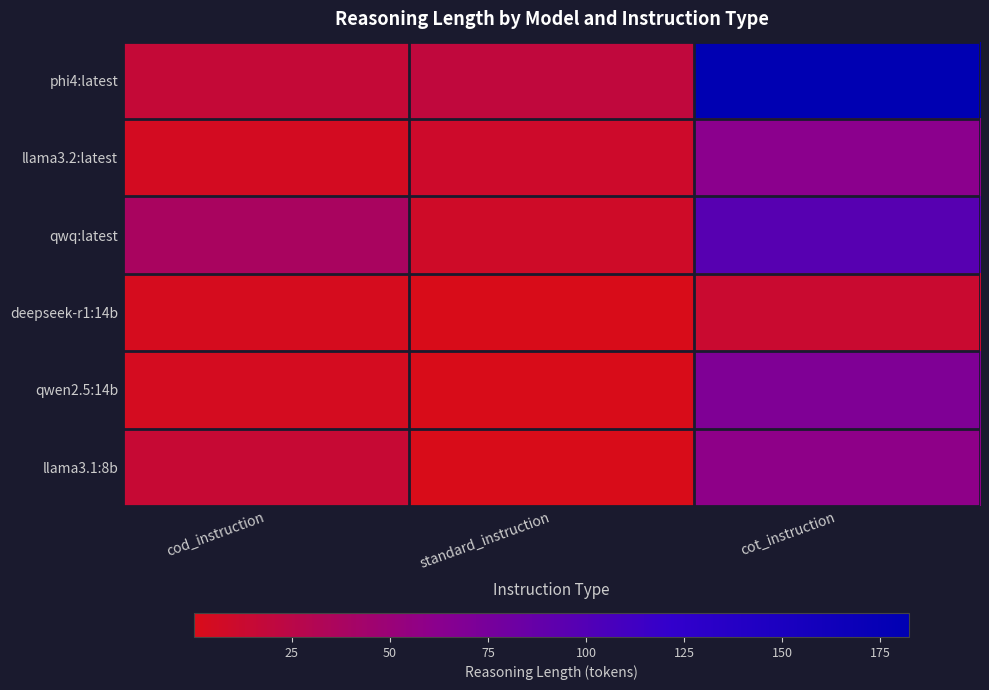

Which series has the widest spread of values?

phi4:latest